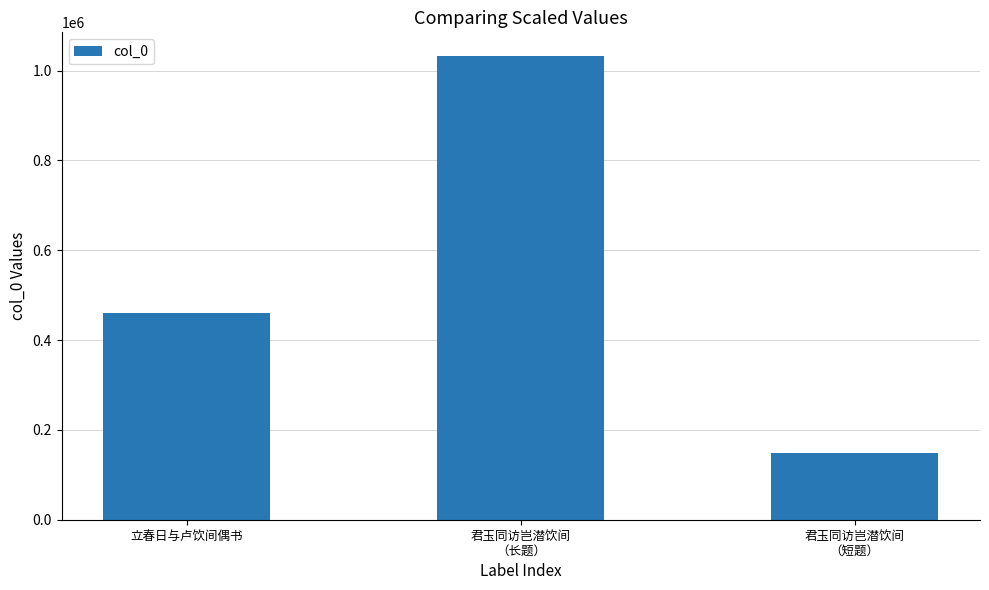

What is the change in value from 立春日与卢饮间偶书 to 君玉同访岂潜饮间
（短题）?

-312442